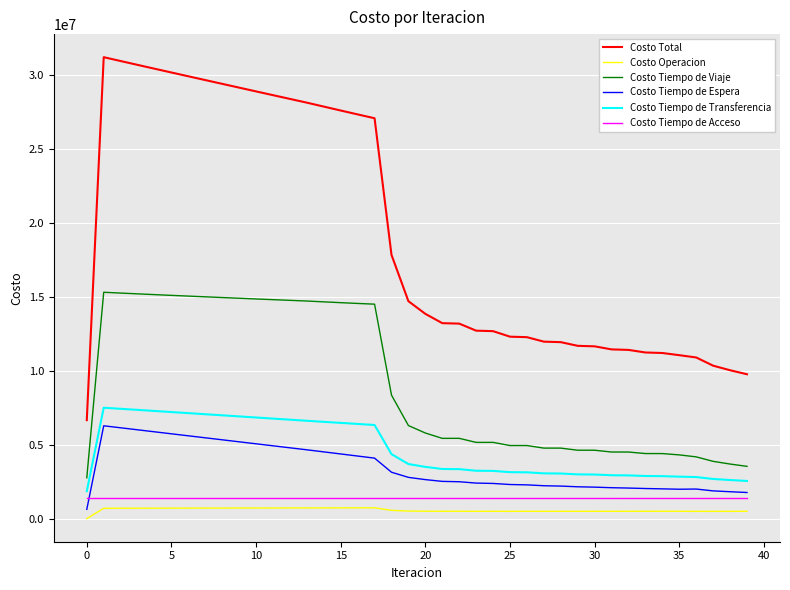

True or false: Costo Tiempo de Viaje and Costo Tiempo de Transferencia cross at least once.

False